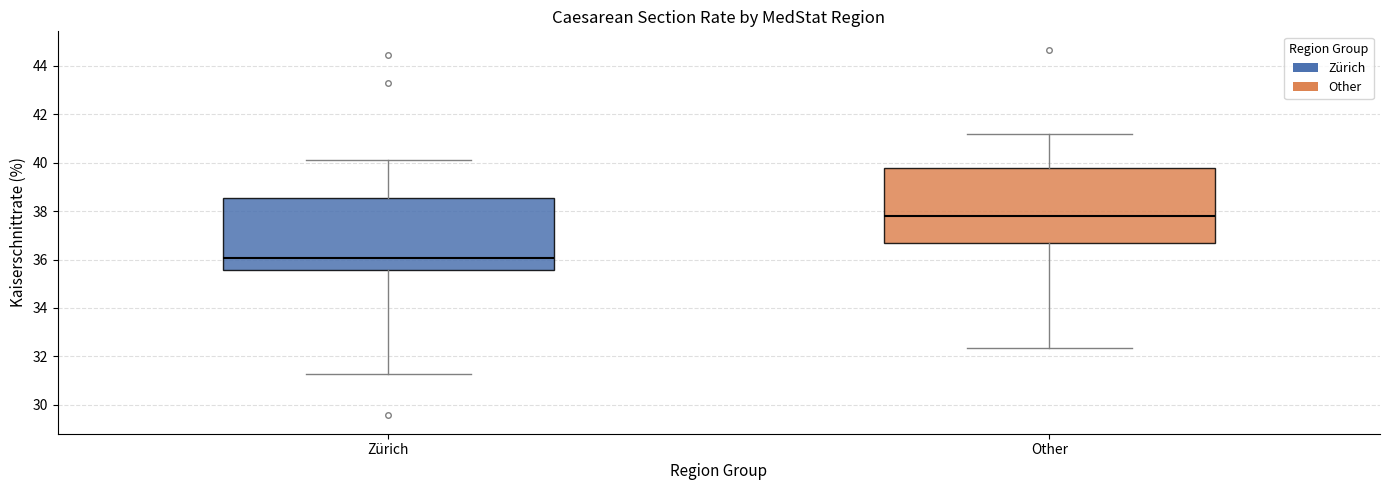

Which box's median line is the lowest?

Zürich